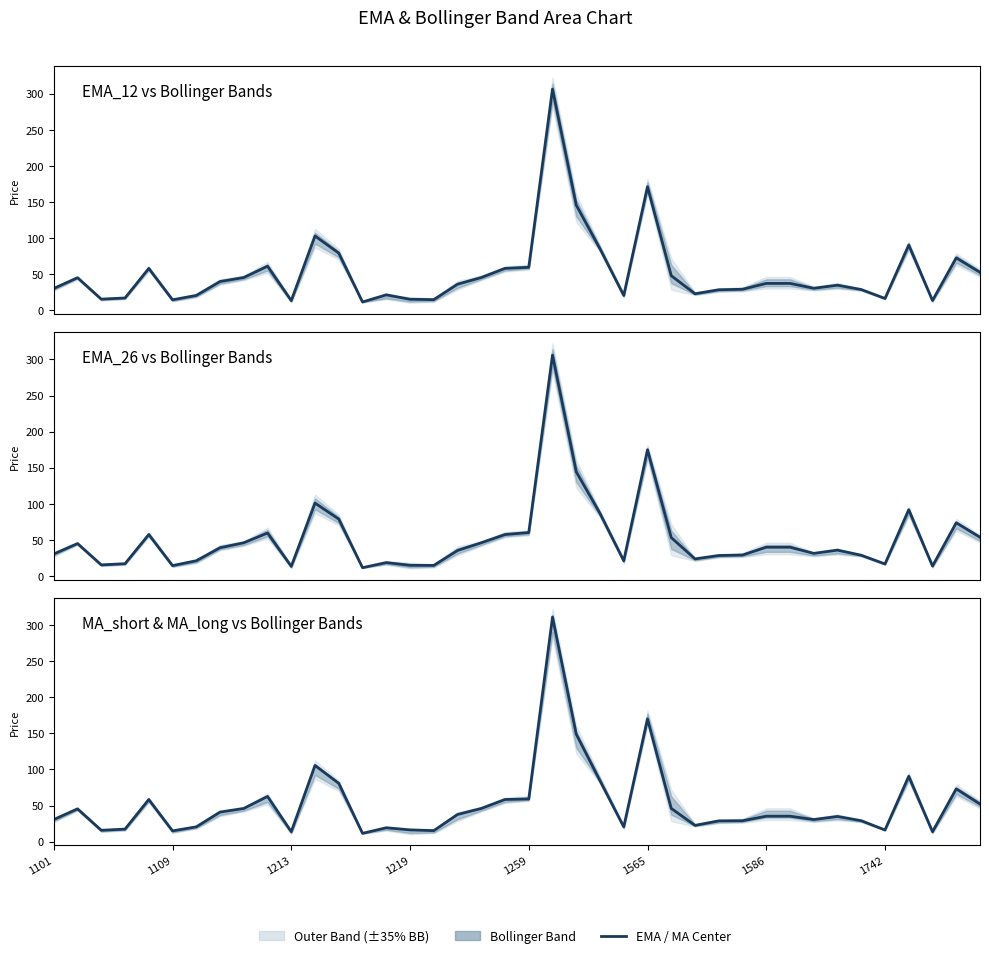

What is the minimum value for MA_short?

11.6